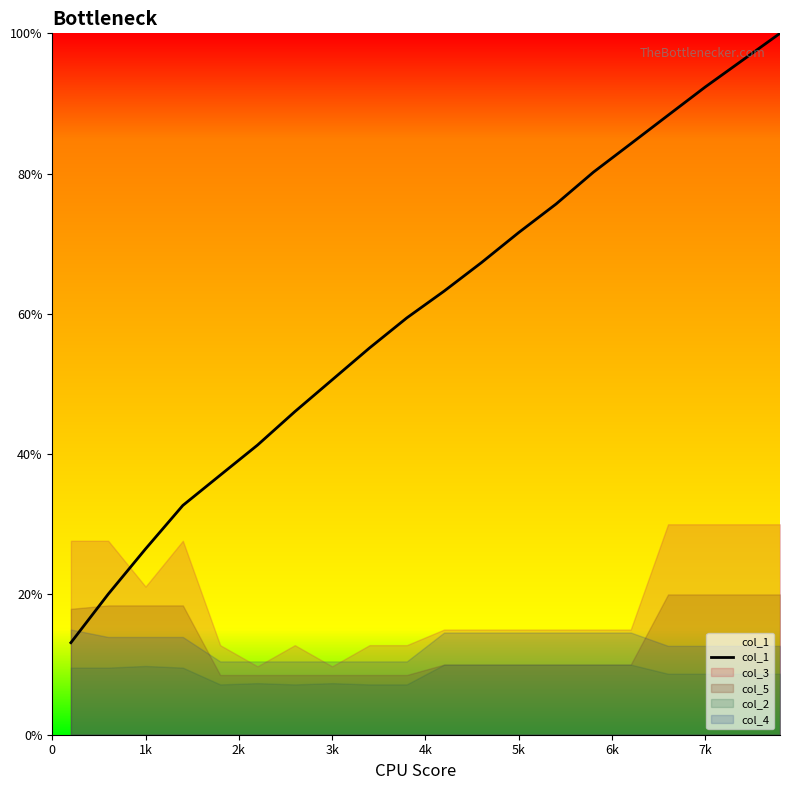

The col_1 series shows 165.9 at 7k. True or false?

False